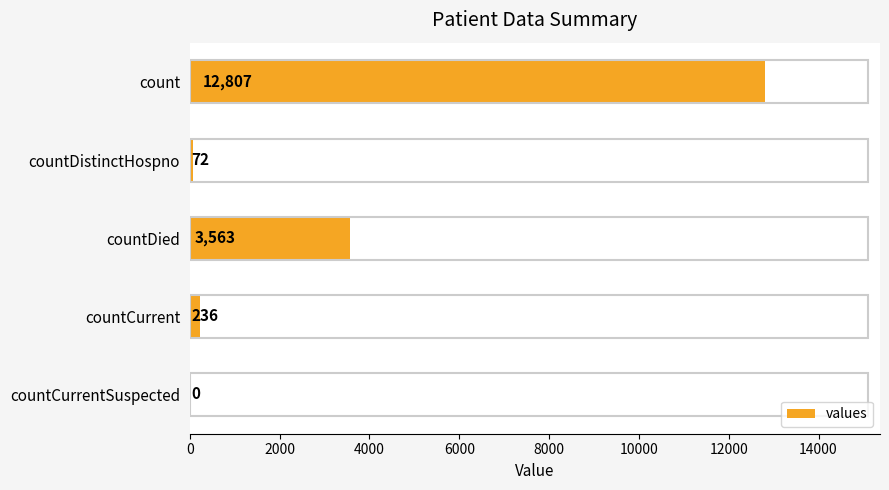

Reading top to bottom, extract all data points from this chart.

count=12807	countDistinctHospno=72	countDied=3563	countCurrent=236	countCurrentSuspected=0